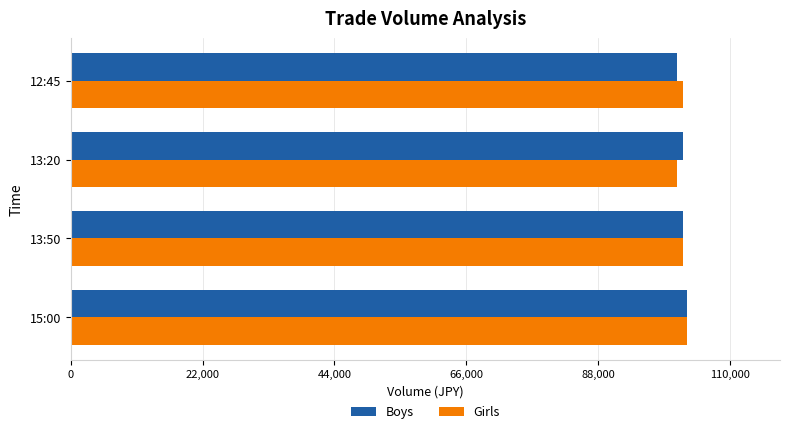

What is the sum of all Girls values?

408500